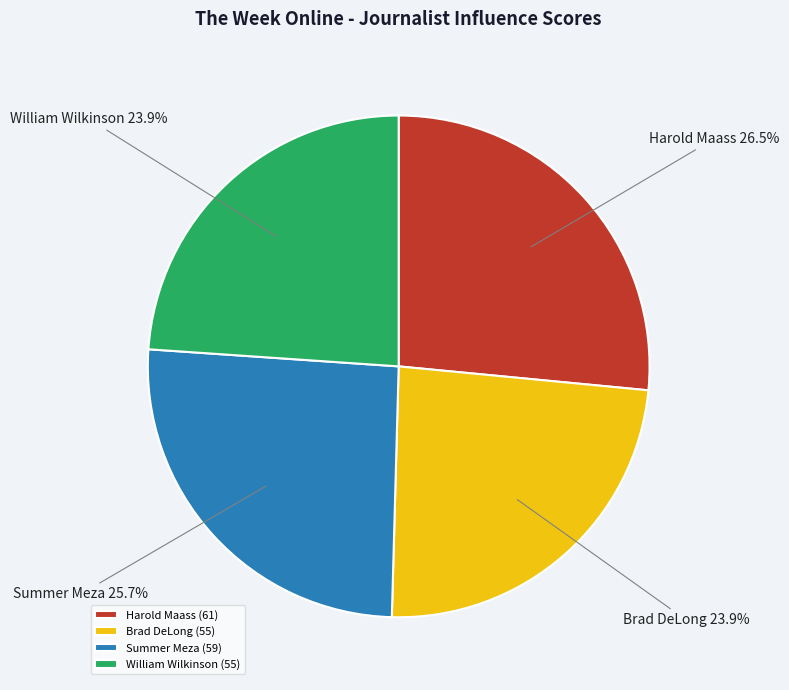

Is it true that Summer Meza is 11% of the pie?

False